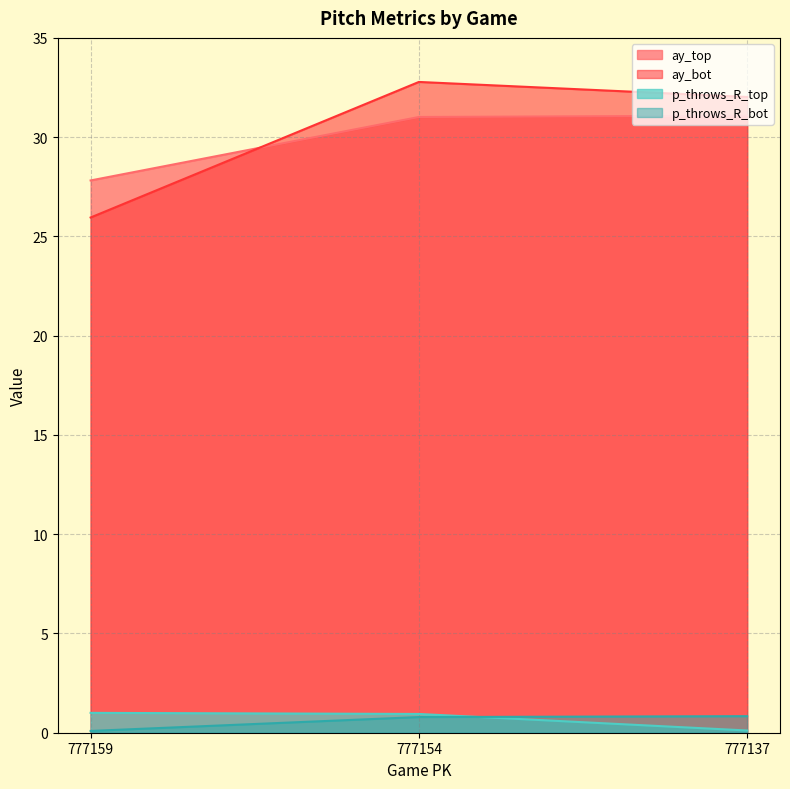

At which category is the sum across all series the highest?

777154